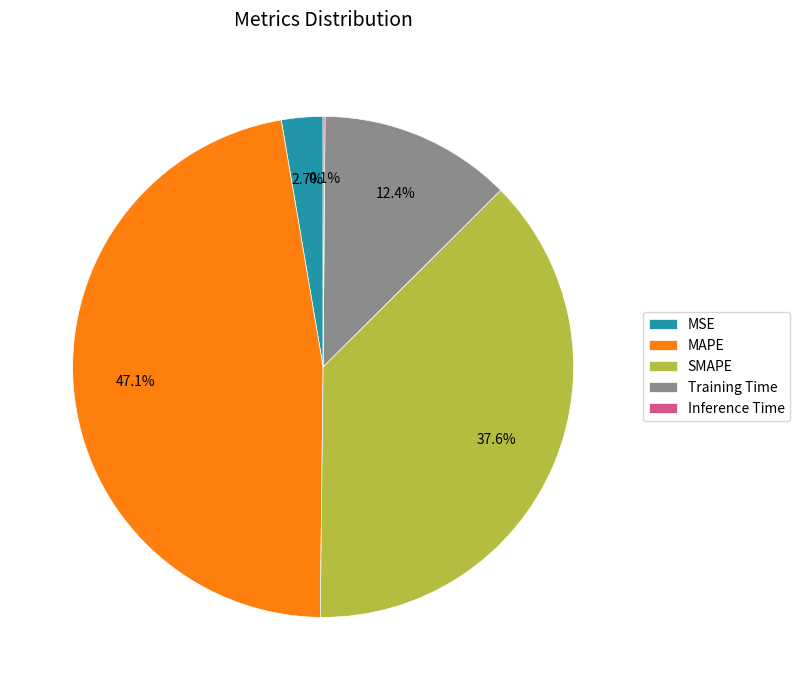

Is there a majority slice in this chart?

No